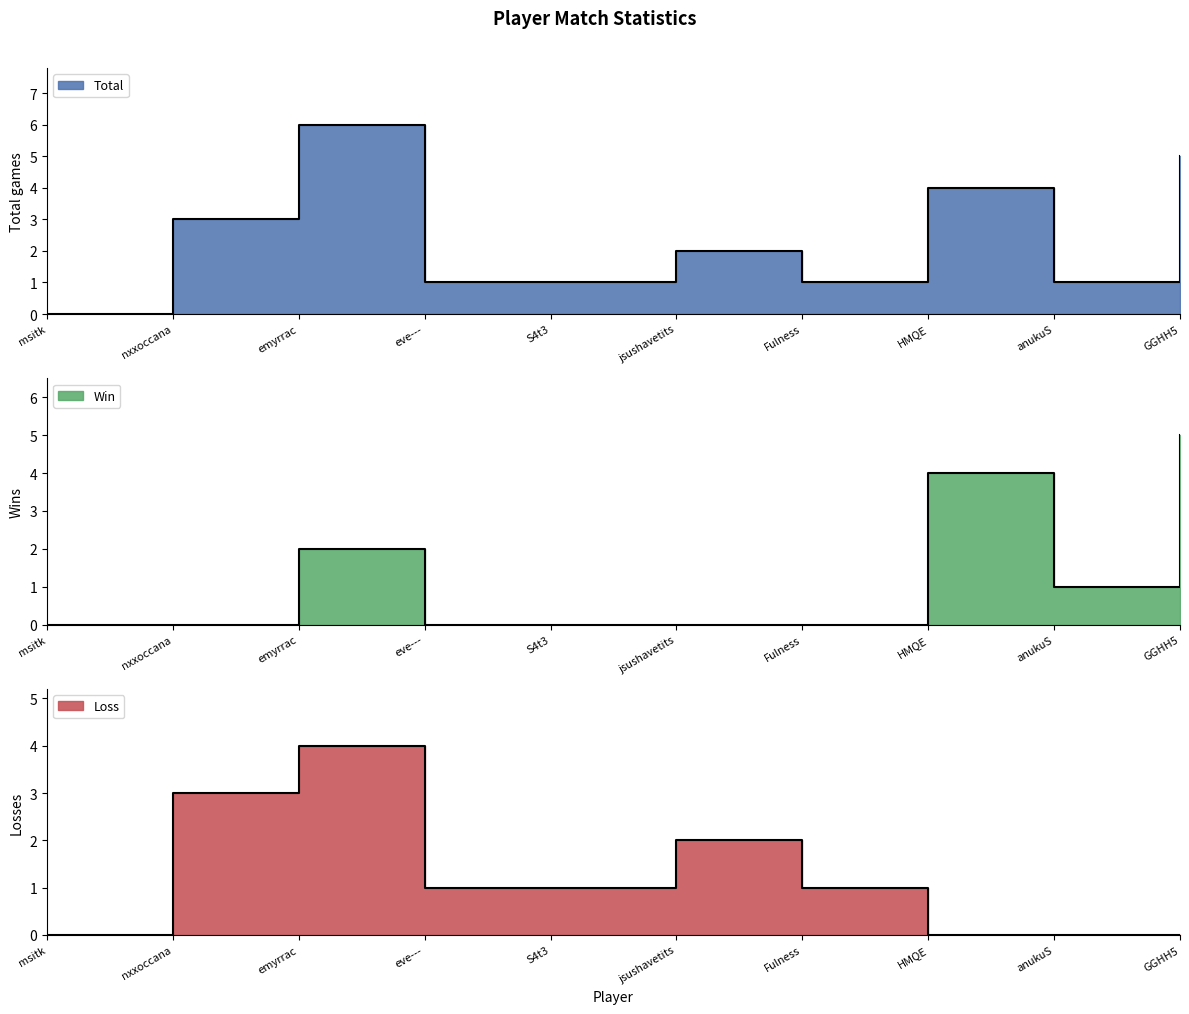

What is the difference between the second highest and minimum values in the Loss series?

3